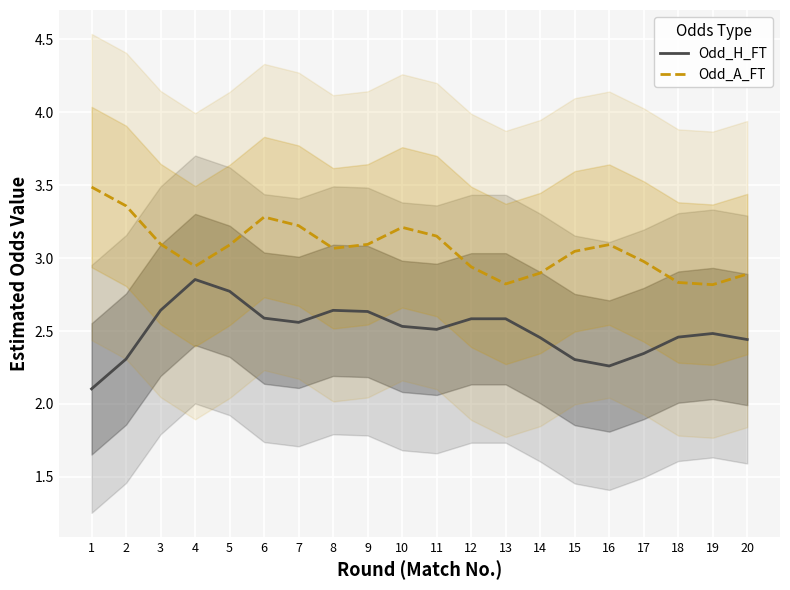

Rank the series at 11 from highest to lowest value.

Odd_A_FT (Treated), Odd_H_FT (Control)